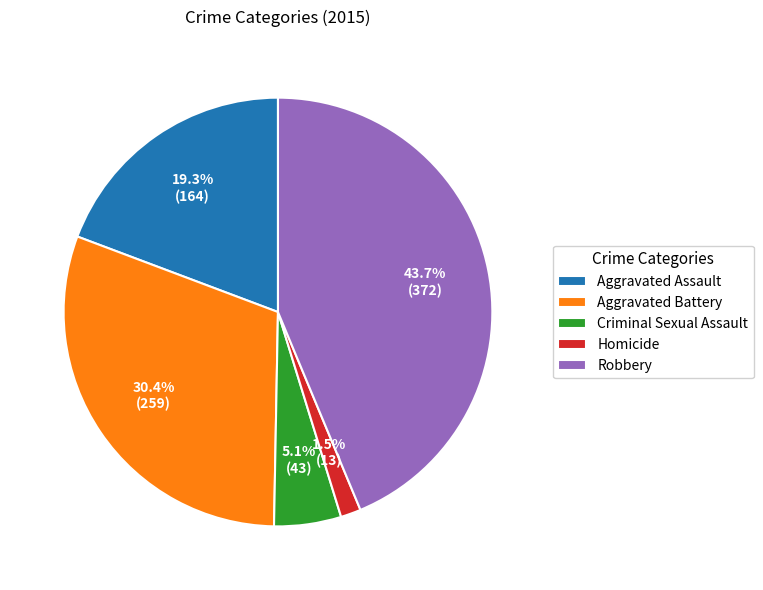

To the nearest percent, what is the difference between the Criminal Sexual Assault and Aggravated Battery slice percentages?

25%